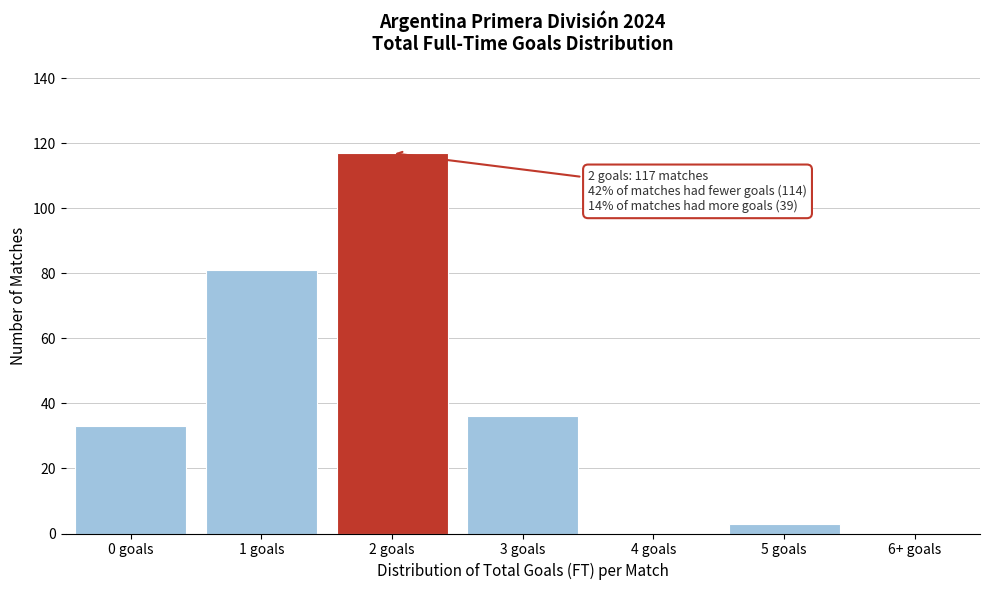

Reading left to right, what are all the values shown in this chart?

0 goals=33	1 goals=81	2 goals=117	3 goals=36	4 goals=0	5 goals=3	6+ goals=0